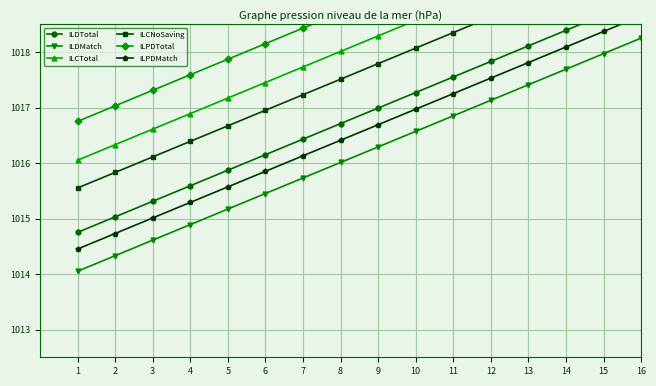

What is the sum of the ILCNoSaving values at 10 and 11?

2036.4